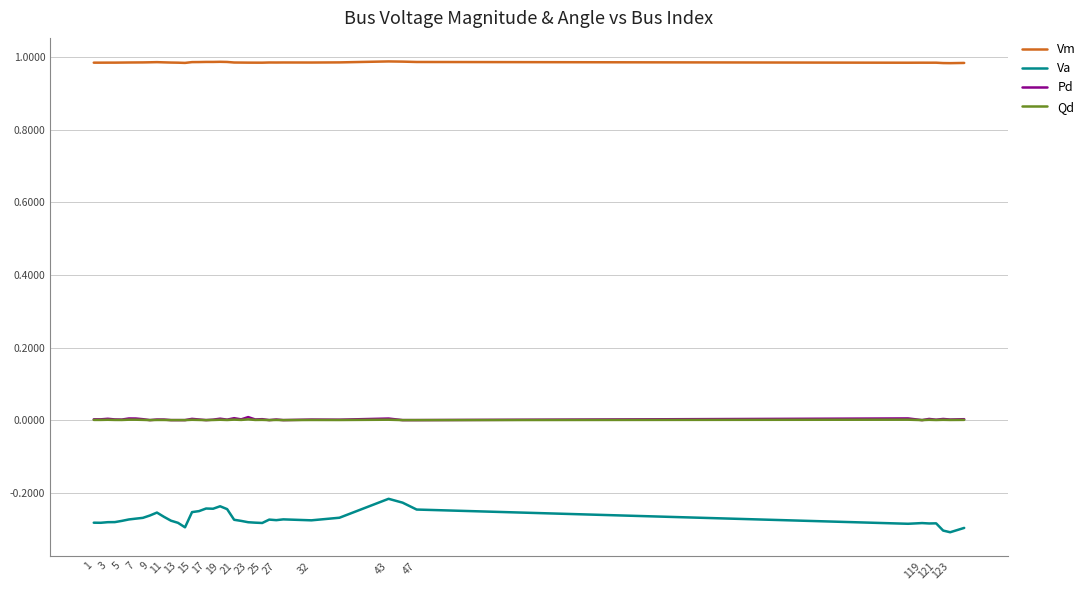

Which series has the widest spread of values?

Va